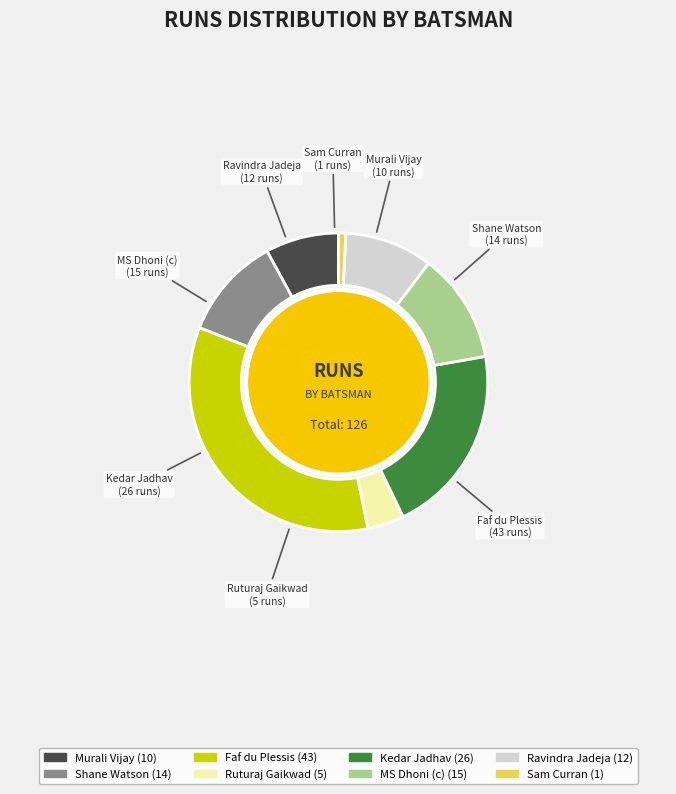

Rank the categories by value from highest to lowest.

Faf du Plessis, Kedar Jadhav, MS Dhoni (c), Shane Watson, Ravindra Jadeja, Murali Vijay, Ruturaj Gaikwad, Sam Curran